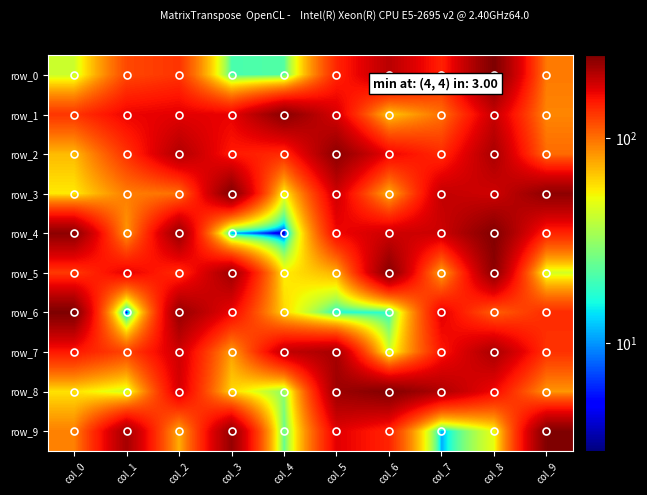

What is the spread (max minus min) of values at col_7?

197